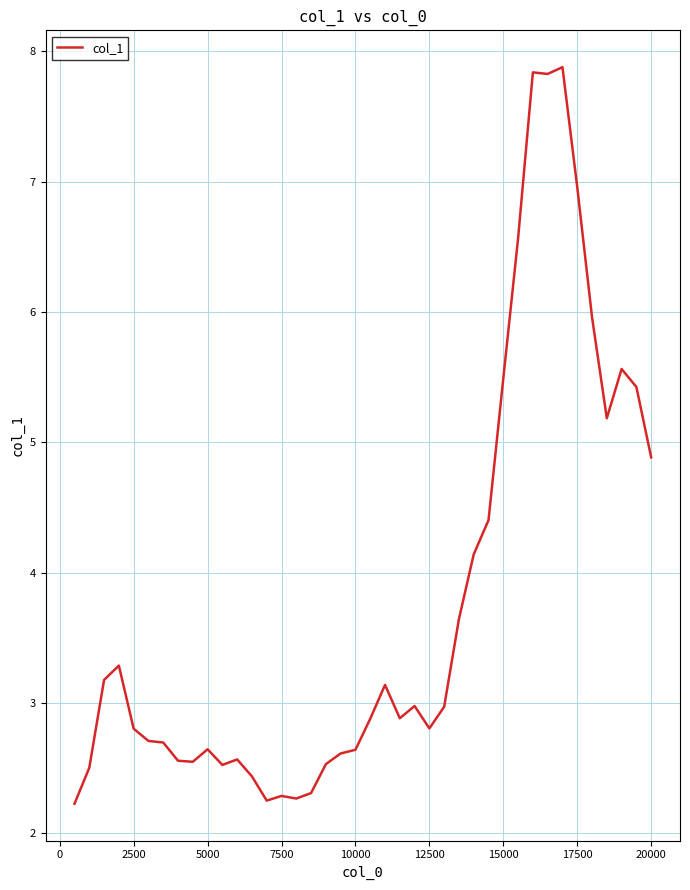

What is the minimum value shown in the chart?

2.2